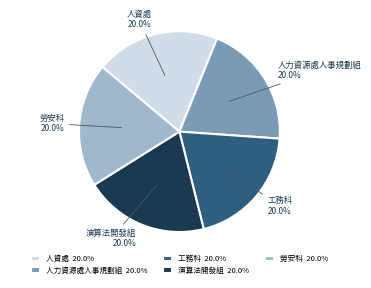

What percentage do 人資處 20.0% and 人力資源處人事規劃組 20.0% together represent?

40.0%